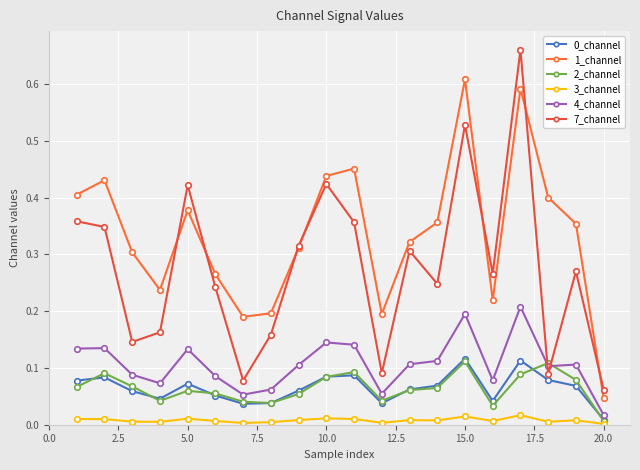

How many data points does each series have?

20